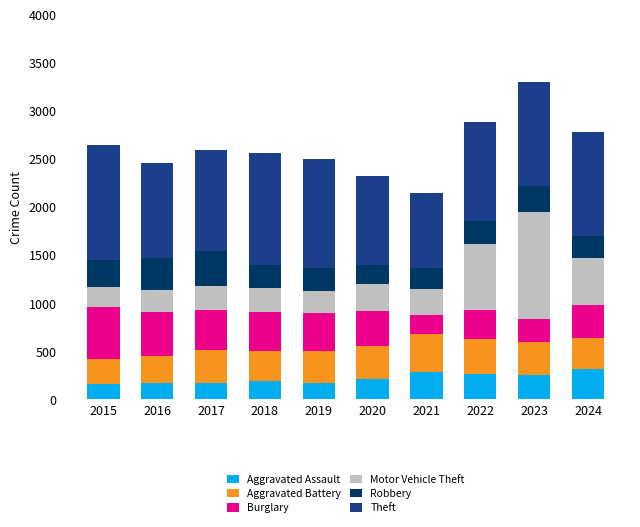

What is the lowest value of the Aggravated Assault series?

160